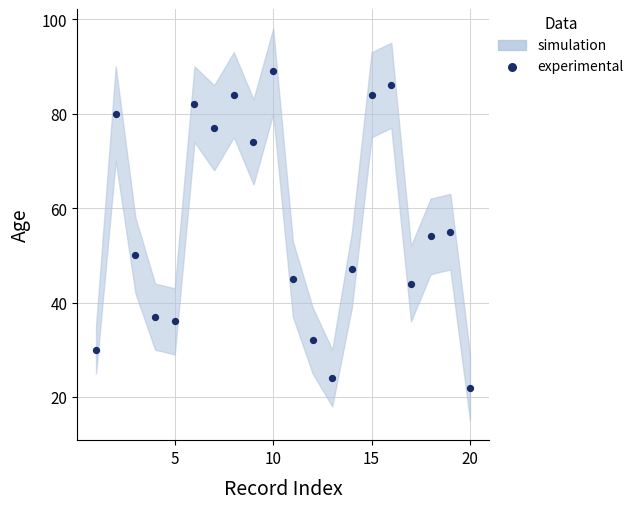

What is the range of Y values (max minus min)?

67